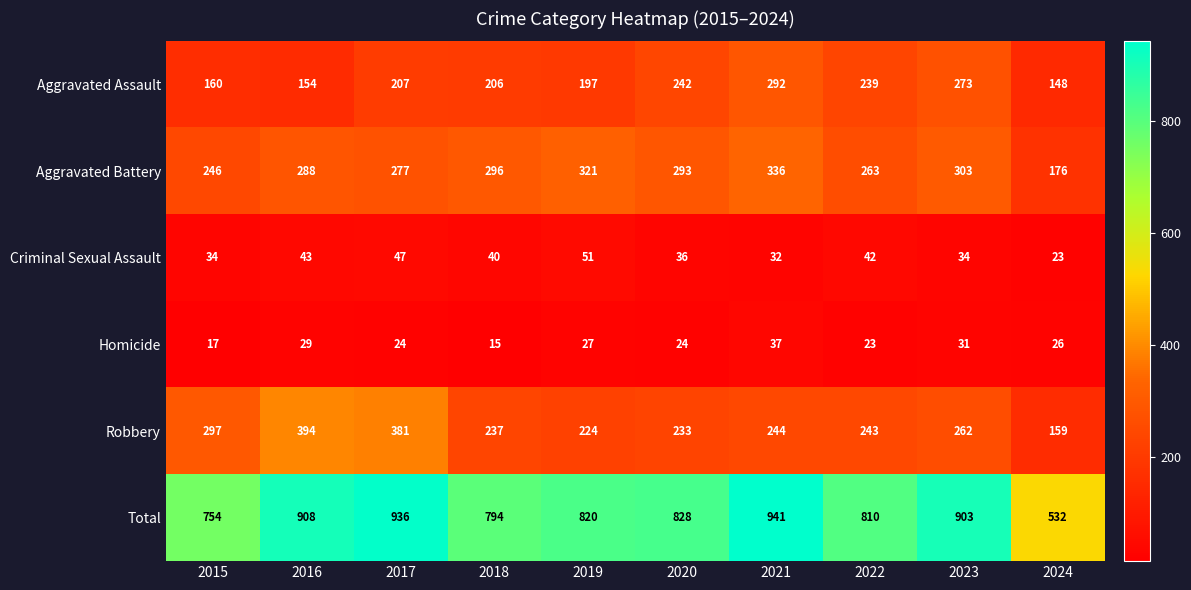

What is the minimum value for Criminal Sexual Assault?

23